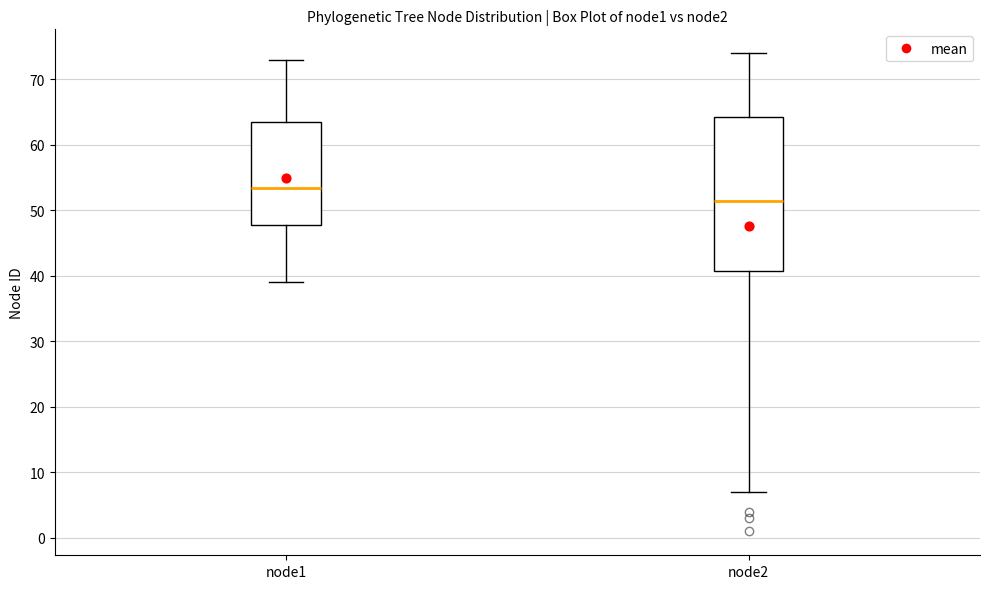

Reading left to right, transcribe this box plot: for each box, give where its median line is, the range the box spans, and where its two whiskers end, as read against the y-axis. The values are not printed on the chart, so give them approximately, as read against the axis.

node1: median 54, box 48 to 64, whiskers 39 to 73
node2: median 52, box 41 to 64, whiskers 7 to 74